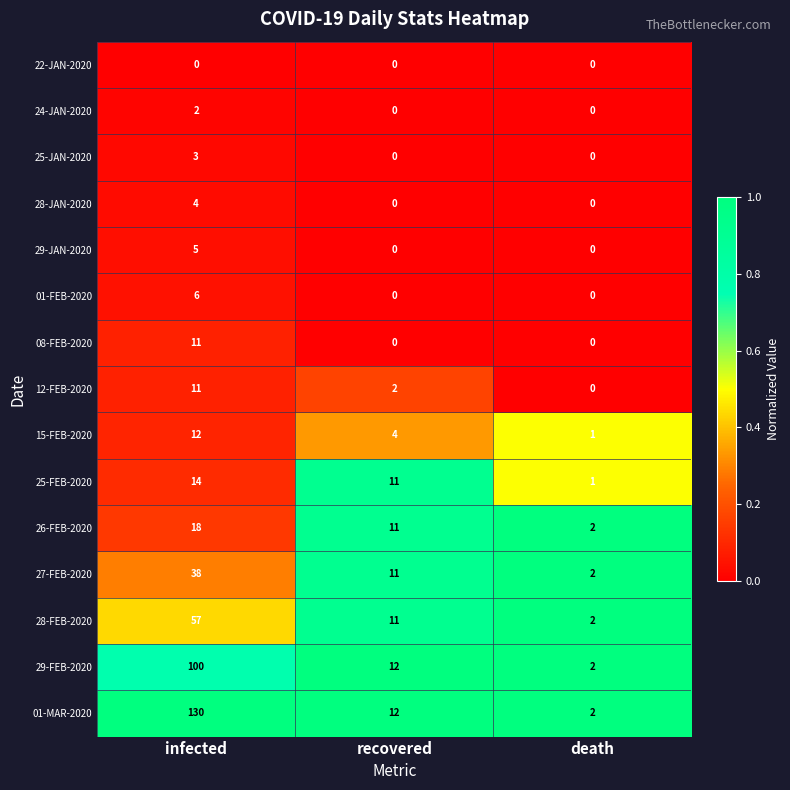

What is the total value across all series at recovered?

74